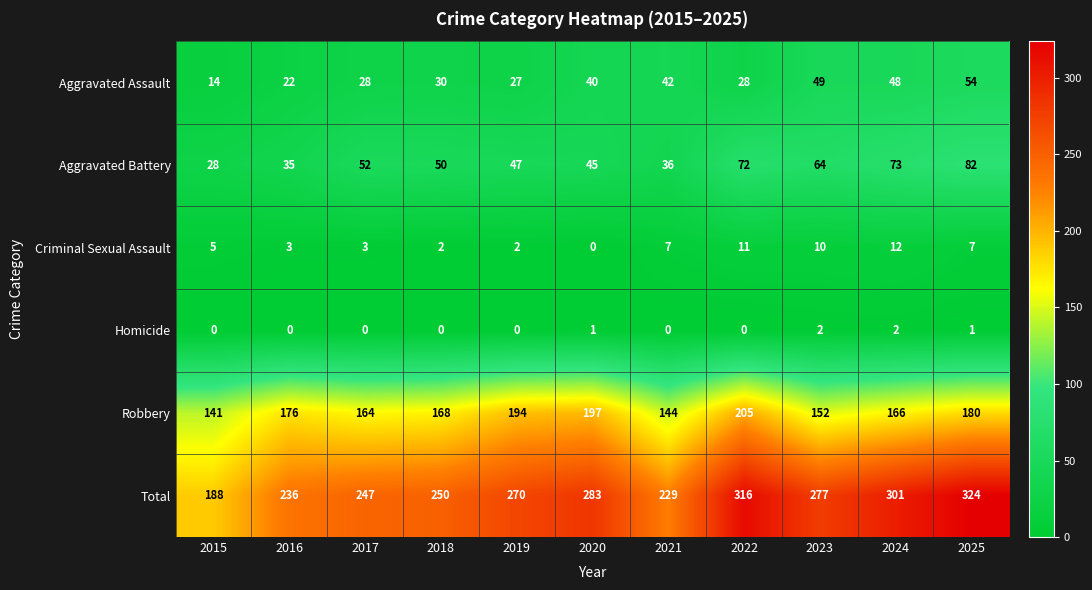

What is the average value of the Criminal Sexual Assault series?

6